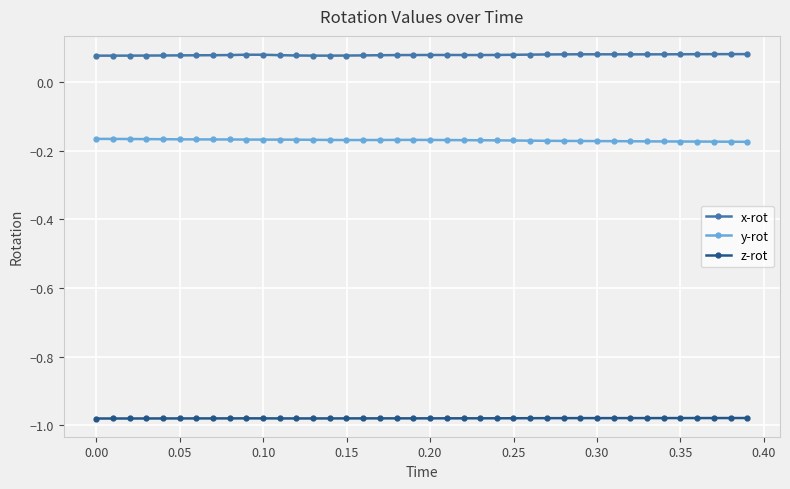

At how many categories does at least one series exceed 0?

40